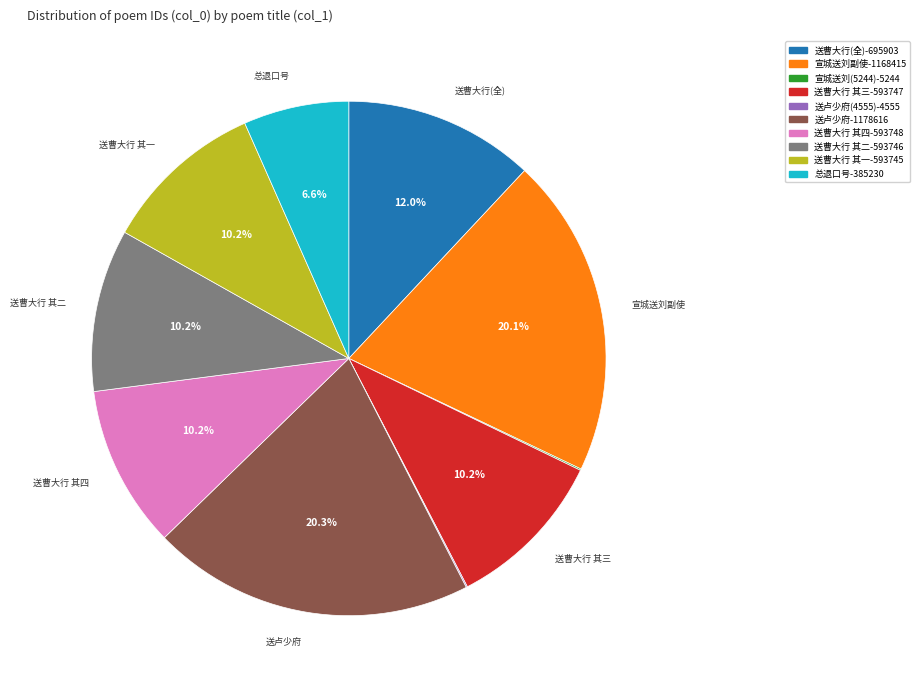

Does any single category account for the majority?

No